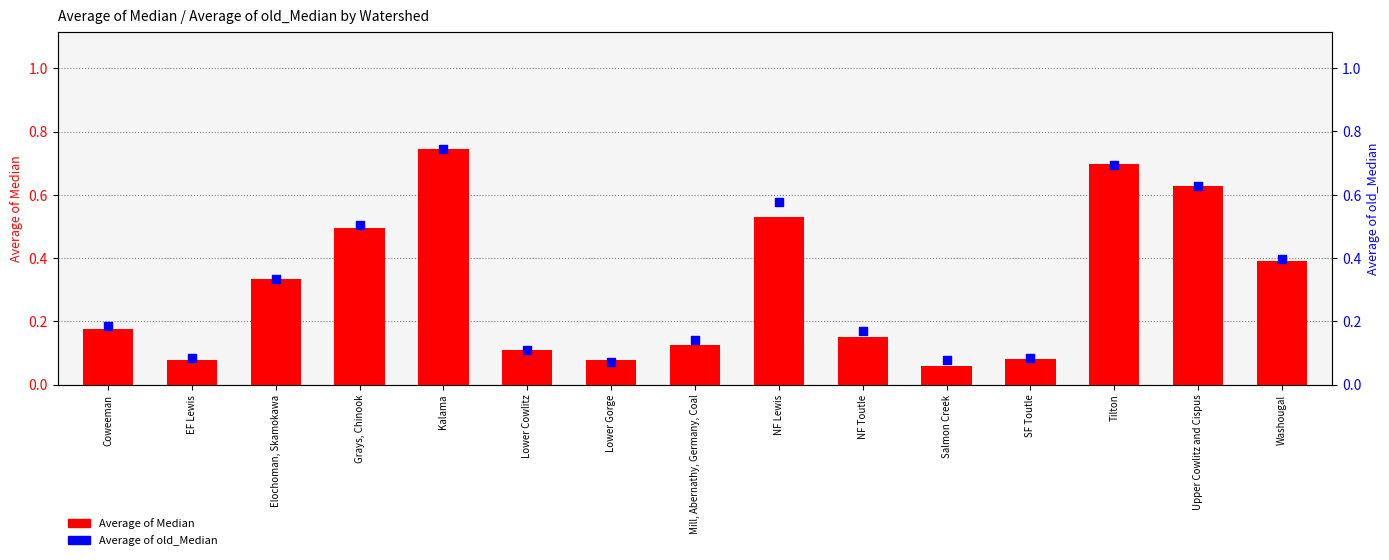

What are all the series names shown in the legend?

Average of Median, Average of old_Median